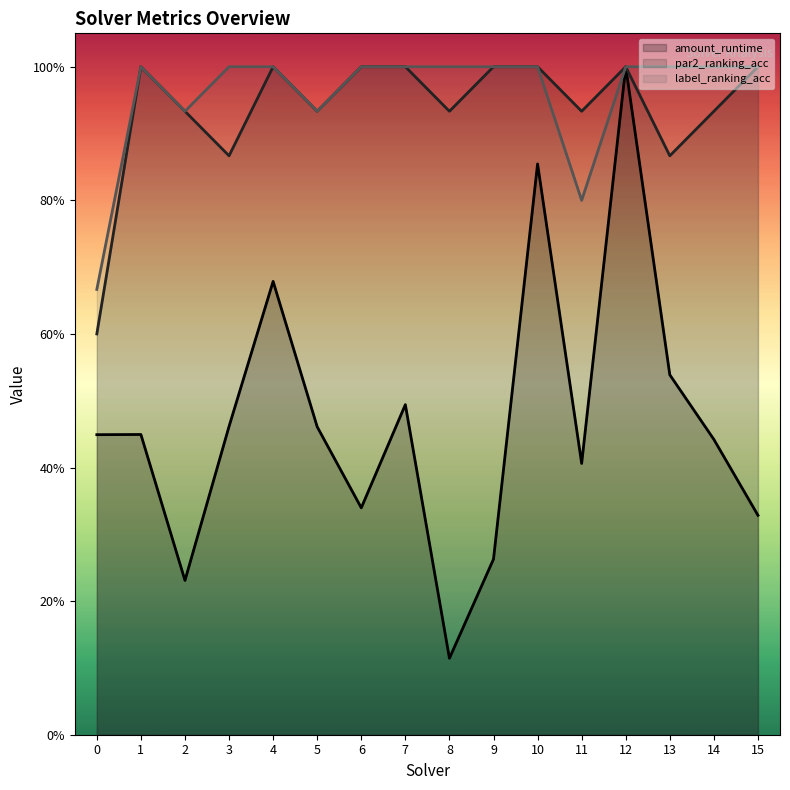

In label_ranking_acc, how many points are lower than both neighbors (excluding endpoints)?

3